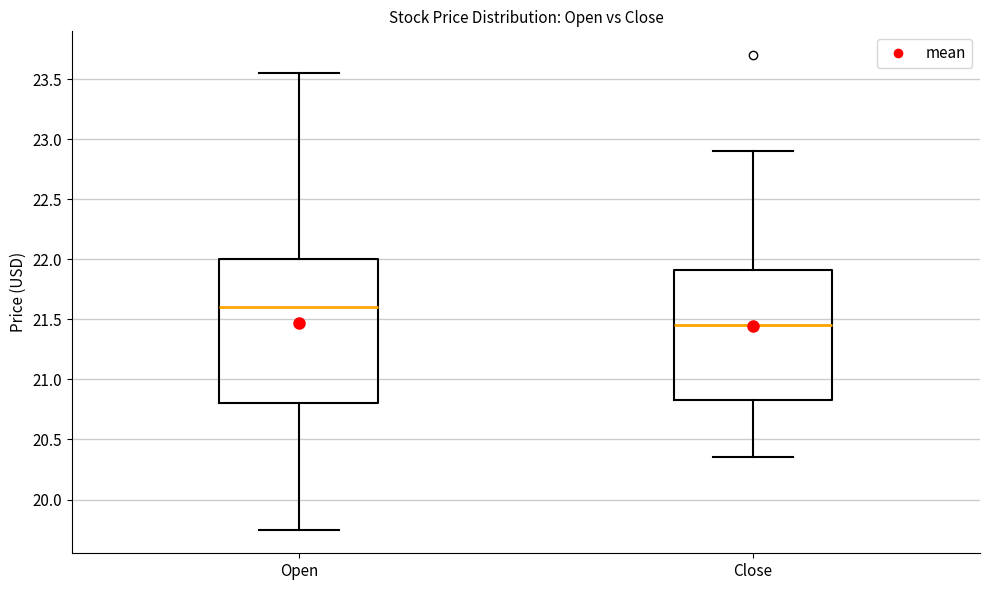

Reading left to right, transcribe this box plot: for each box, give where its median line is, the range the box spans, and where its two whiskers end, as read against the y-axis. The values are not printed on the chart, so give them approximately, as read against the axis.

Open: median 21.60, box 20.80 to 22.00, whiskers 19.75 to 23.55
Close: median 21.45, box 20.85 to 21.90, whiskers 20.35 to 22.90